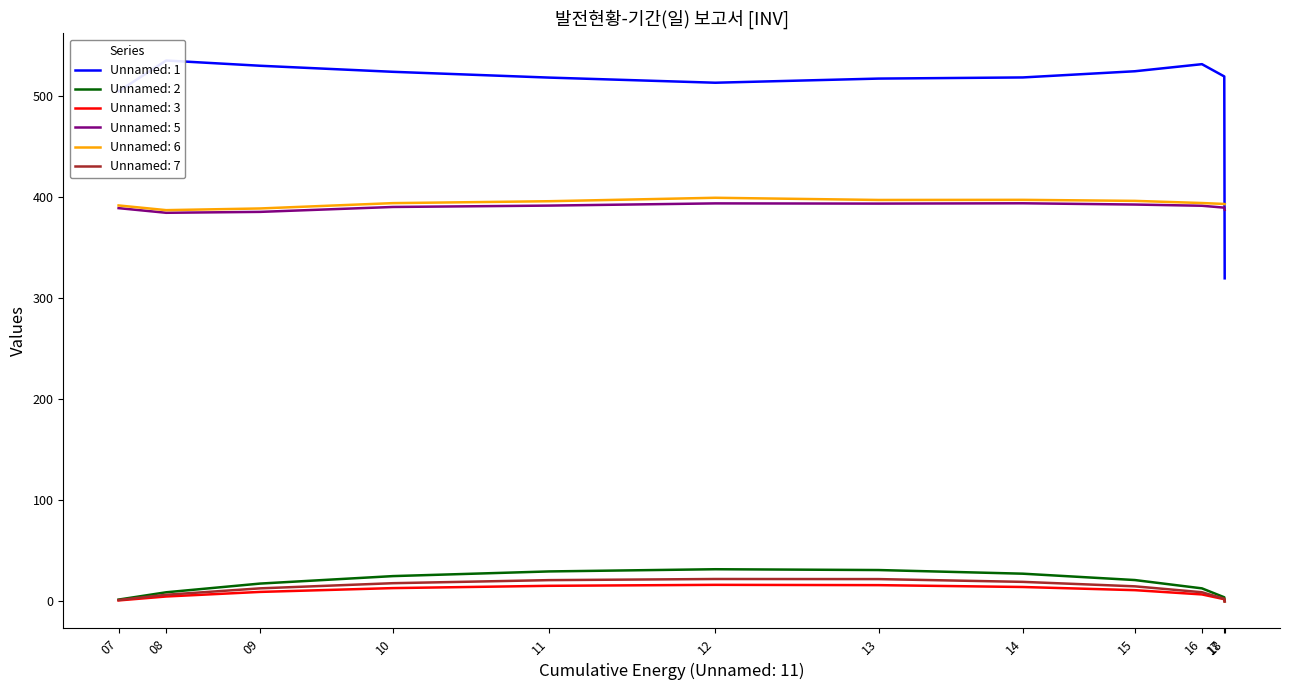

How many lines are shown in the chart?

6